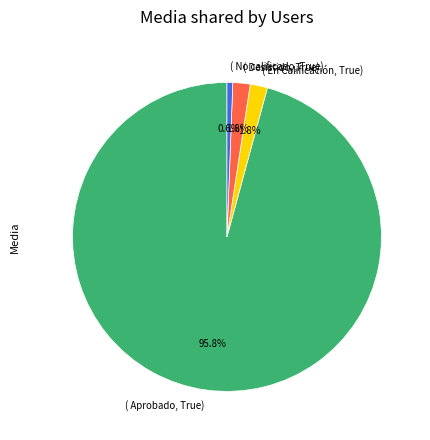

Is there a majority slice in this chart?

Yes